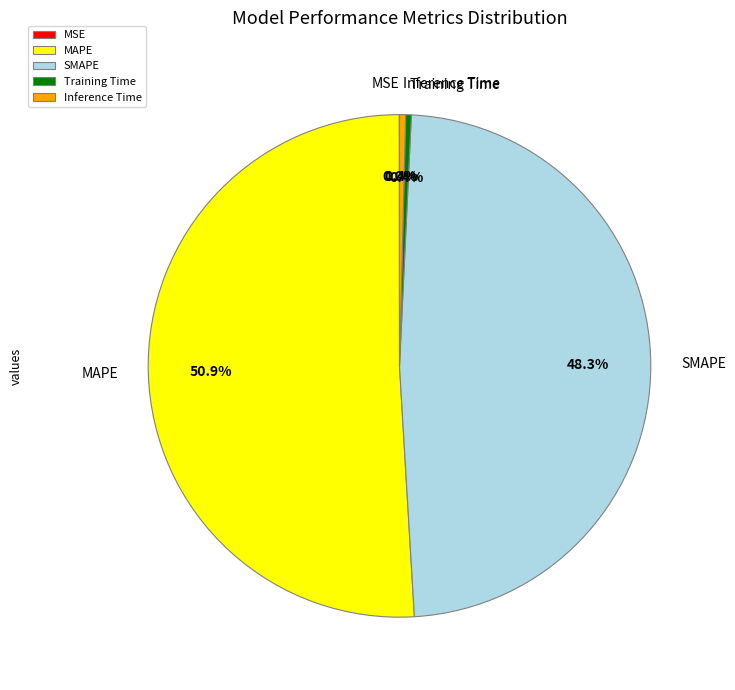

What percentage do Training Time and SMAPE together represent?

48.7%